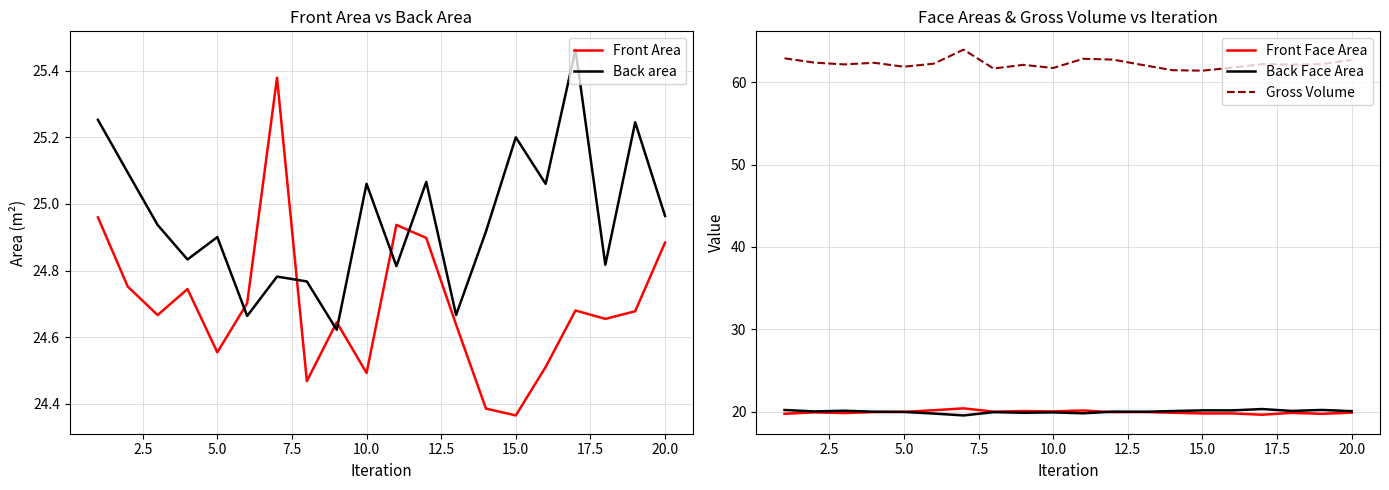

Where is Front Area nearest to the value 24?

15.0